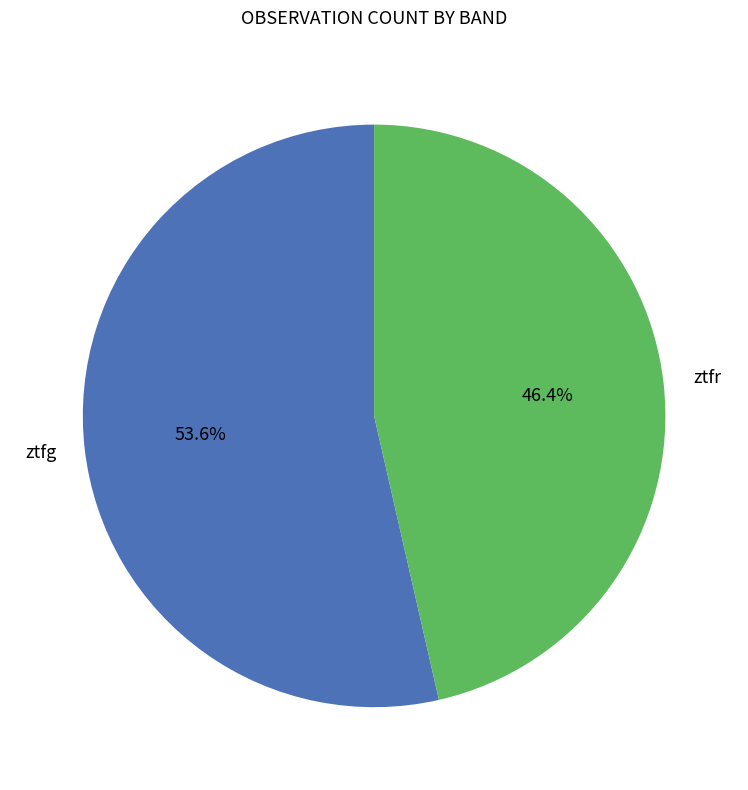

Does any single category account for the majority?

Yes